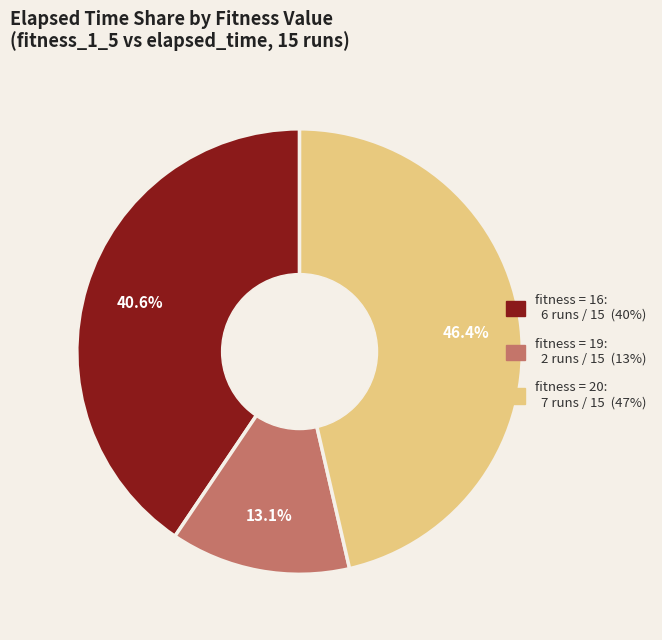

Is there a majority slice in this chart?

No